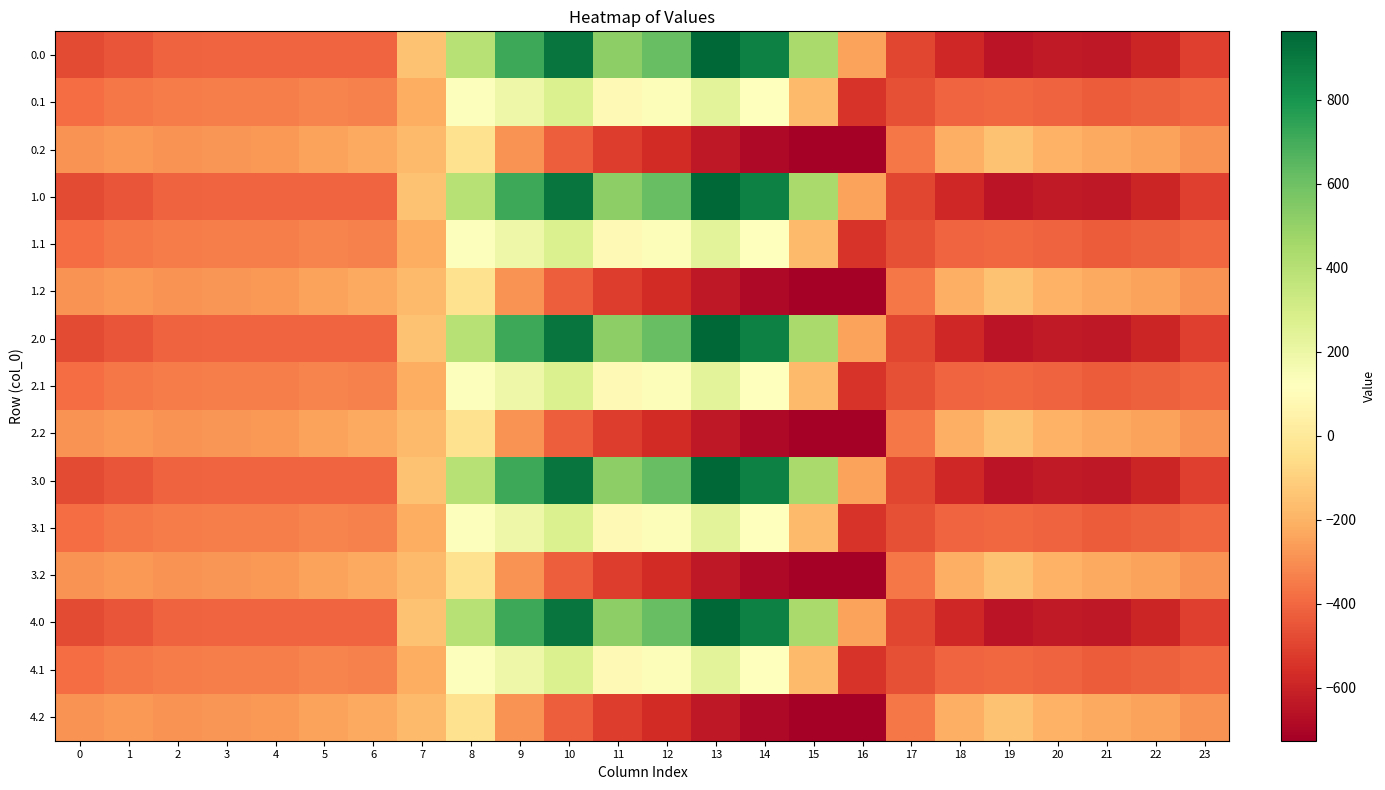

What is the total value across all series at 14?

1482.5